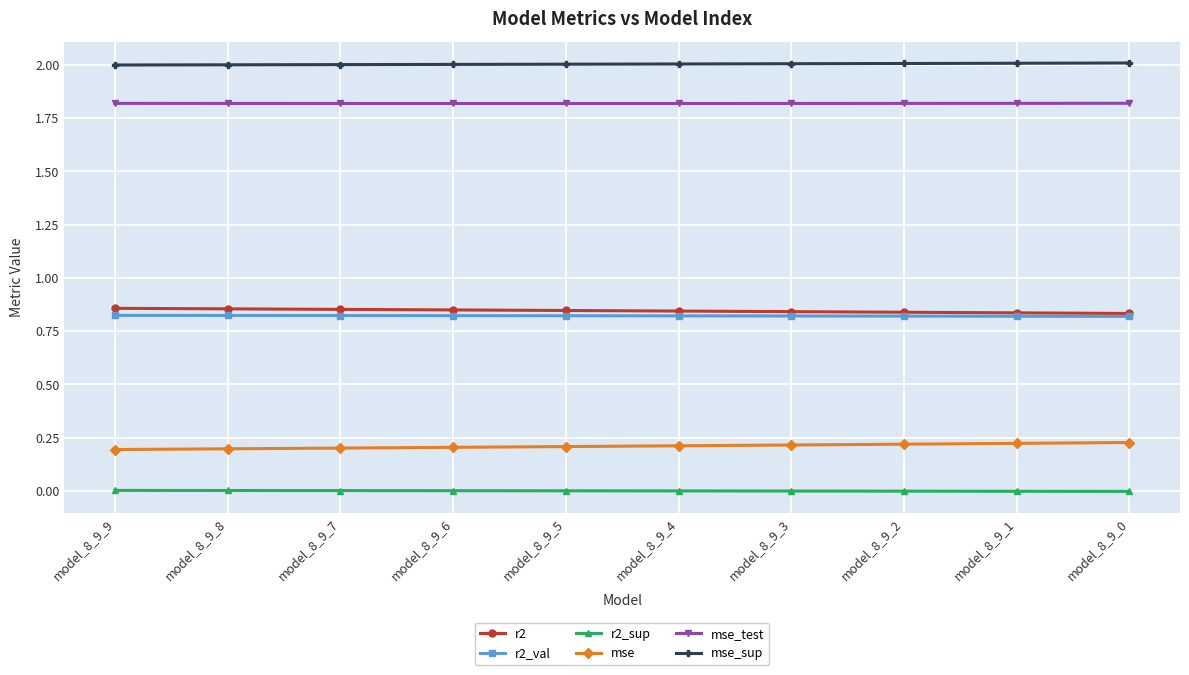

Rank the series by their maximum value, from lowest to highest.

r2_sup, mse, r2_val, r2, mse_test, mse_sup